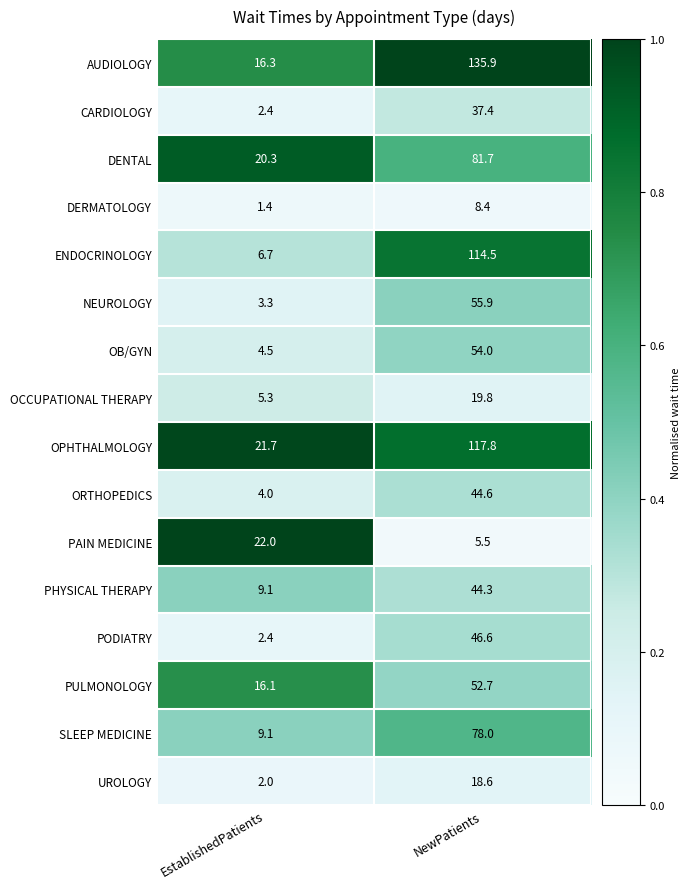

Rank the series by their maximum value, from highest to lowest.

AUDIOLOGY, OPHTHALMOLOGY, ENDOCRINOLOGY, DENTAL, SLEEP MEDICINE, NEUROLOGY, OB/GYN, PULMONOLOGY, PODIATRY, ORTHOPEDICS, PHYSICAL THERAPY, CARDIOLOGY, PAIN MEDICINE, OCCUPATIONAL THERAPY, UROLOGY, DERMATOLOGY